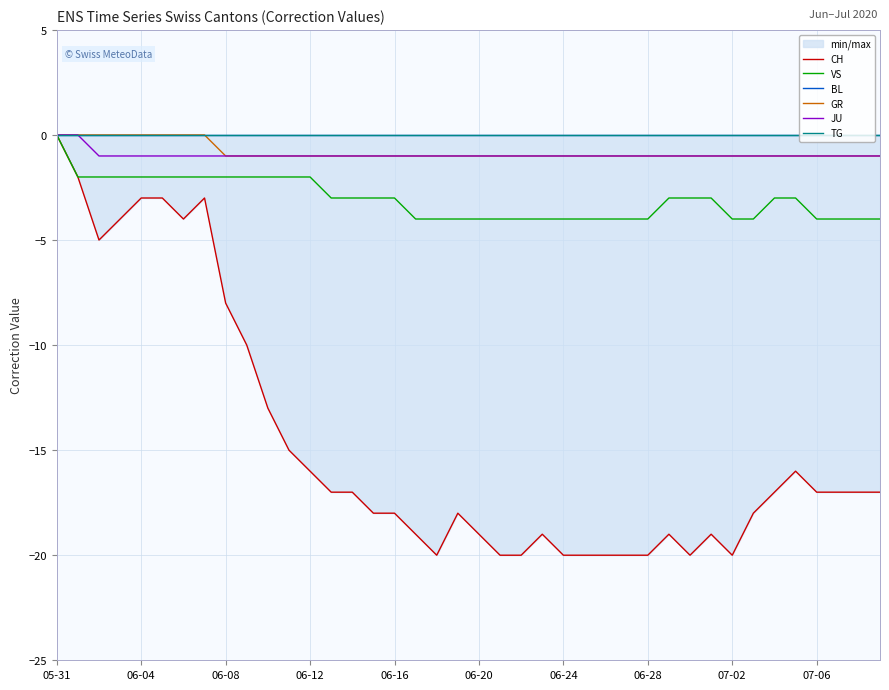

True or false: TG and VS intersect in this chart.

False